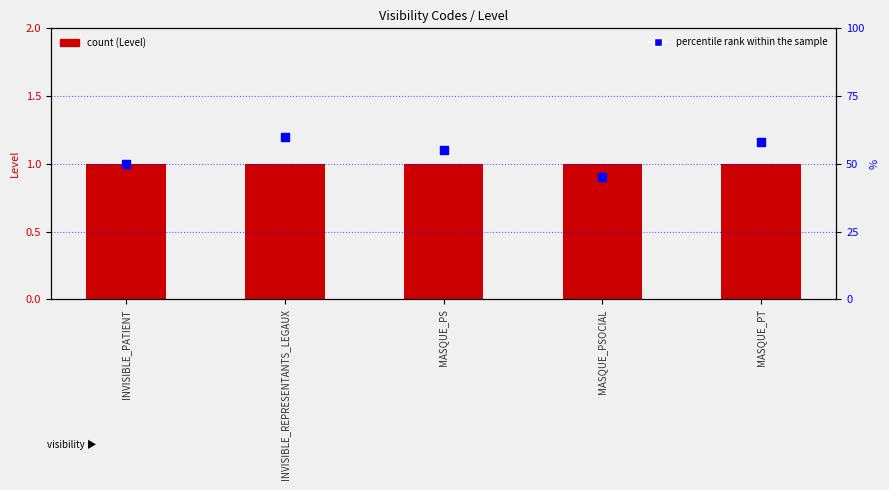

Which series has the largest total across all categories?

percentile rank within the sample